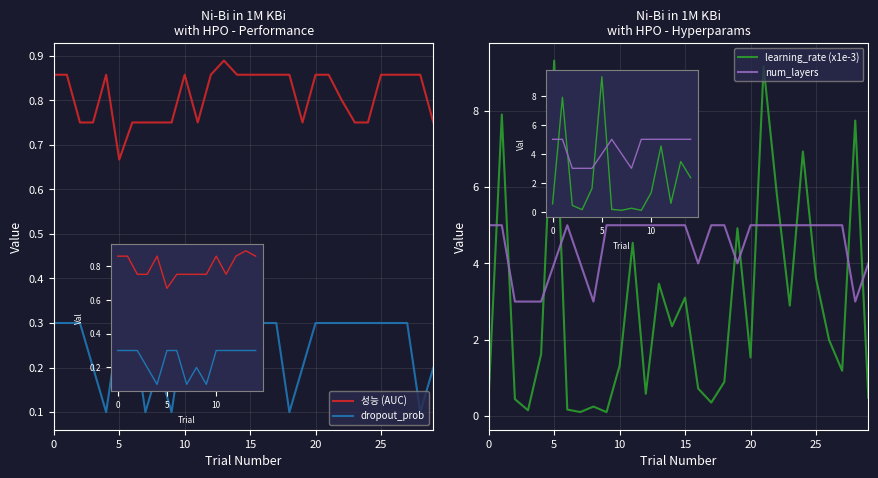

At which category is the sum across all series the highest?

21